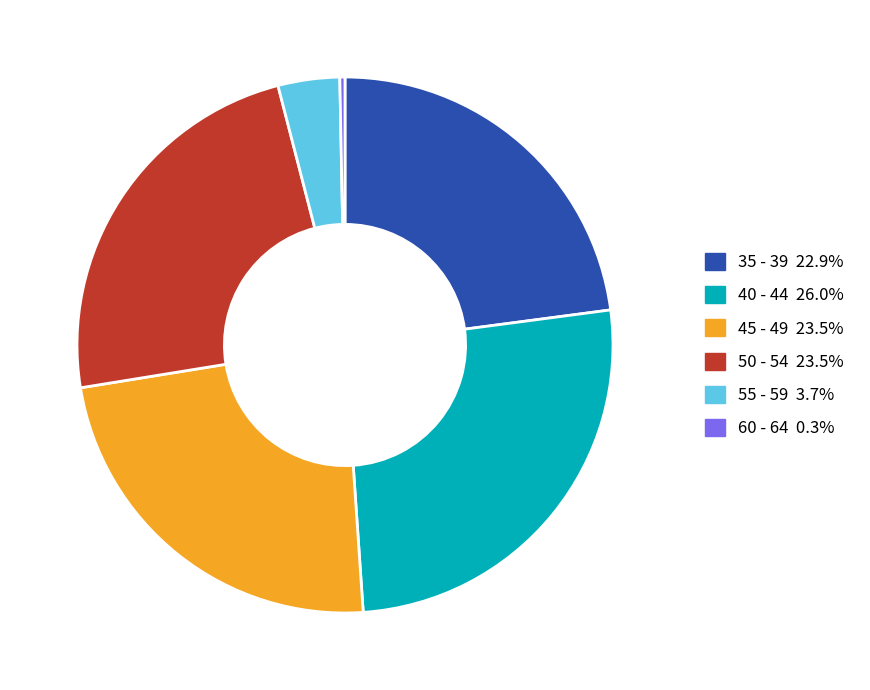

The 55 - 59 slice represents 4% of the pie. True or false?

True